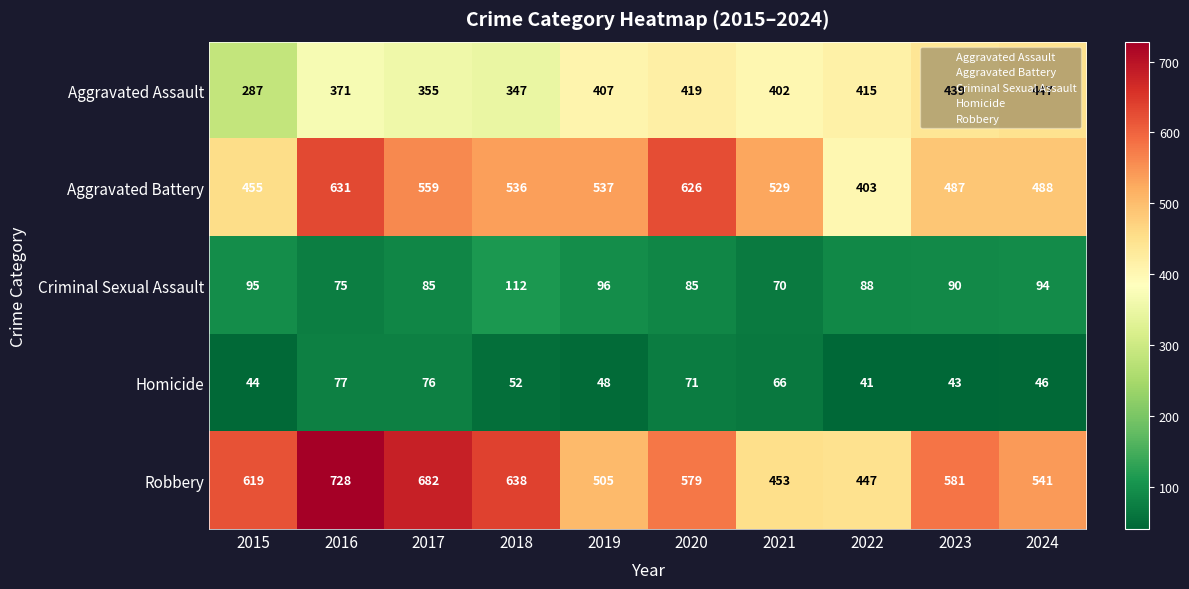

Which series changed the most between 2015 and 2019?

Aggravated Assault